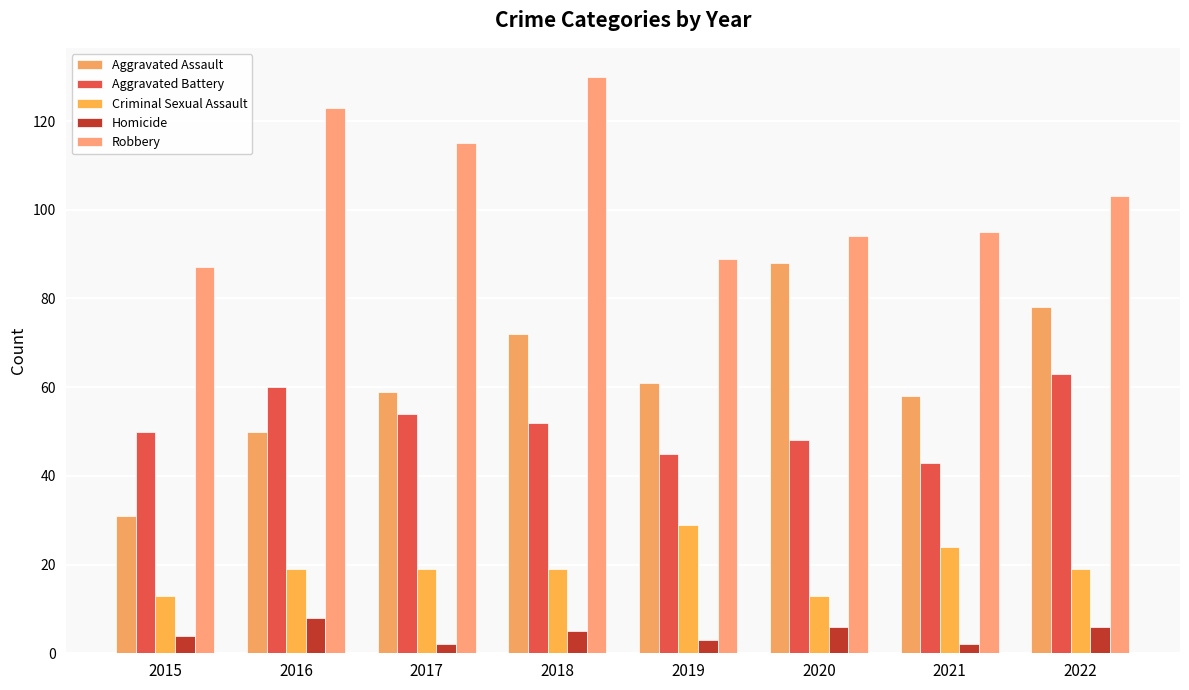

How many bars are there in each group?

5